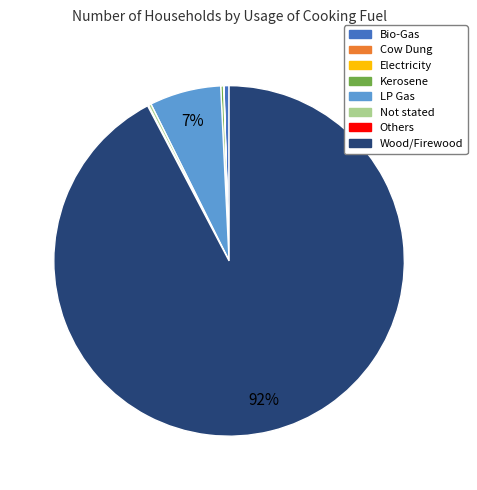

Which slice represents more than half of the pie?

Wood/Firewood